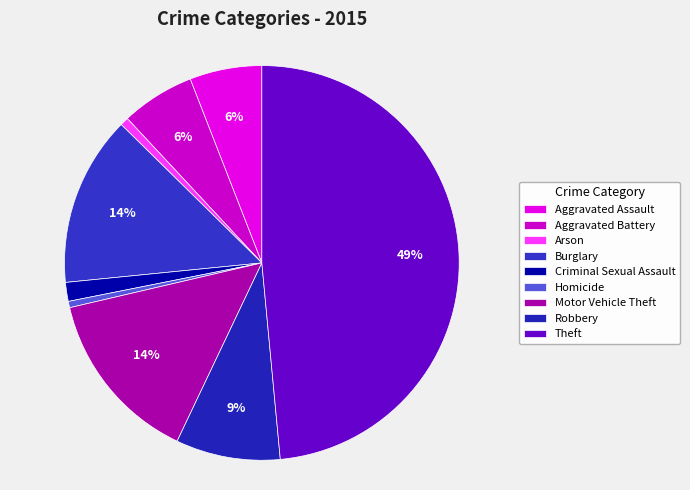

The Aggravated Battery slice represents 6% of the pie. True or false?

True